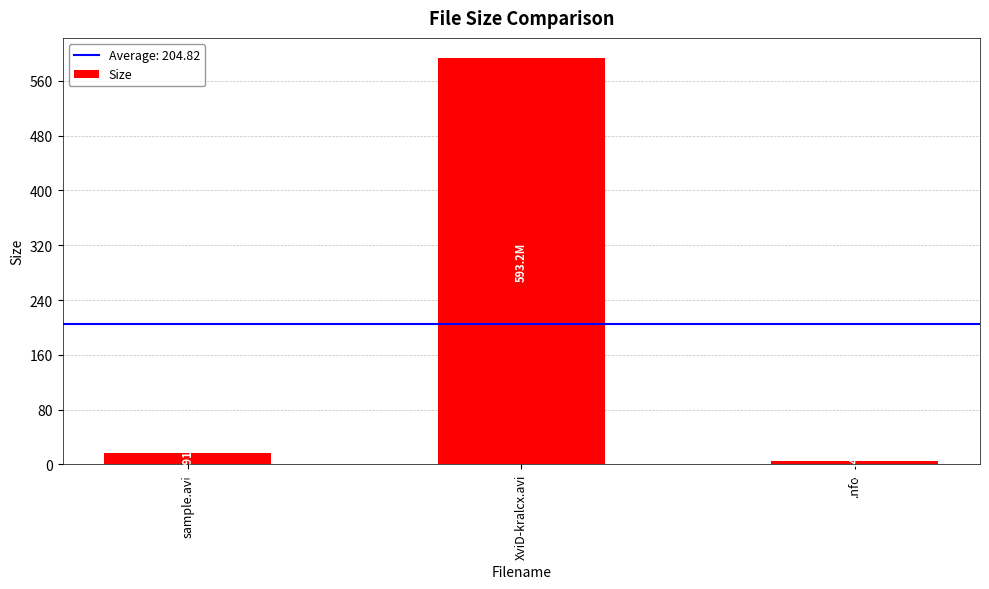

Where does the data first go above 15?

sample.avi